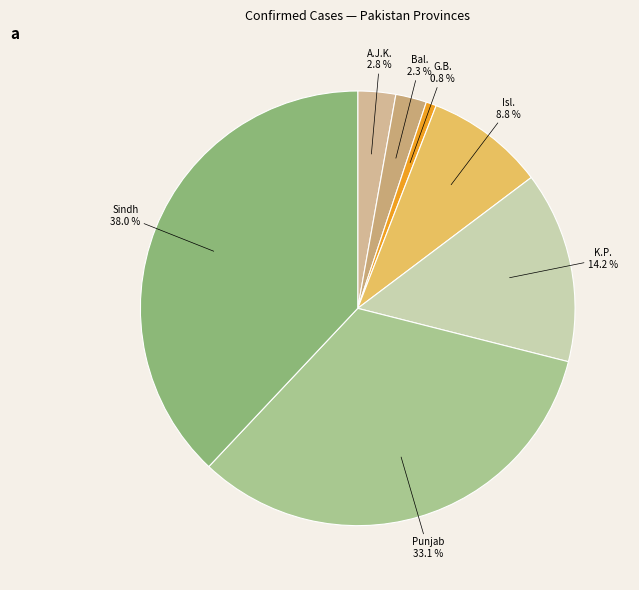

What is the smallest slice in the pie chart?

Gilgit-Baltistan